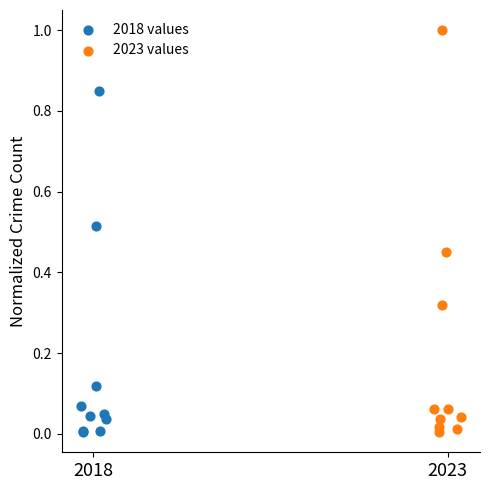

Which series has the widest spread of Y values?

2023 values